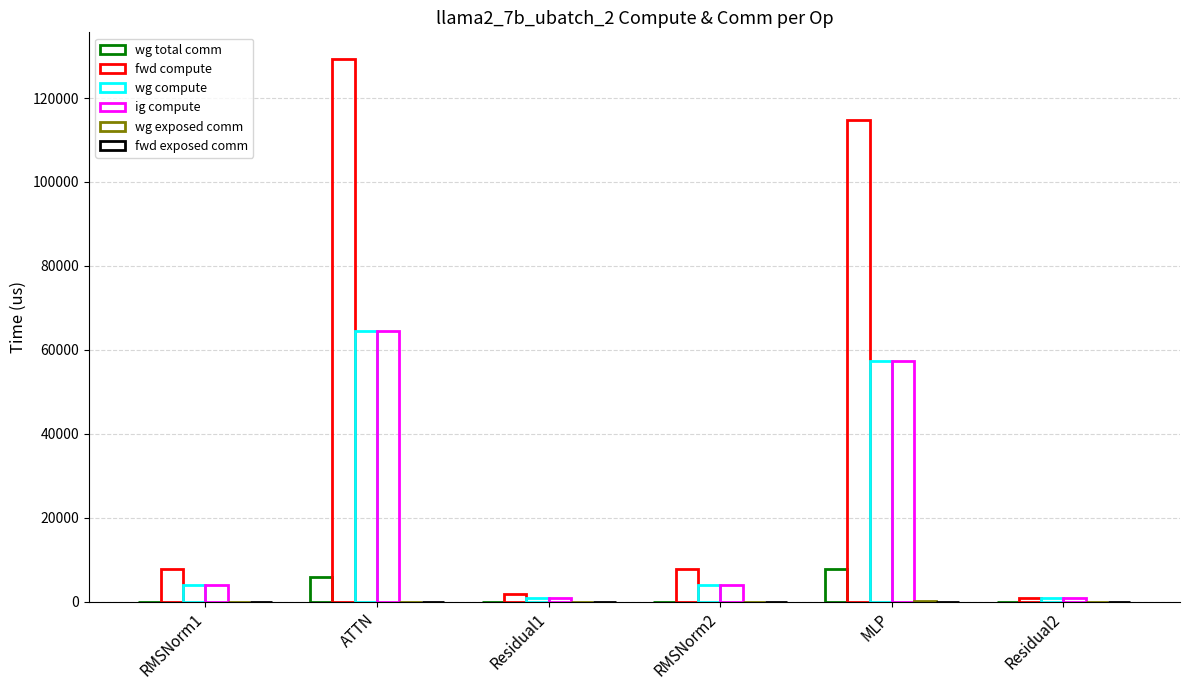

How many groups of bars are there?

6